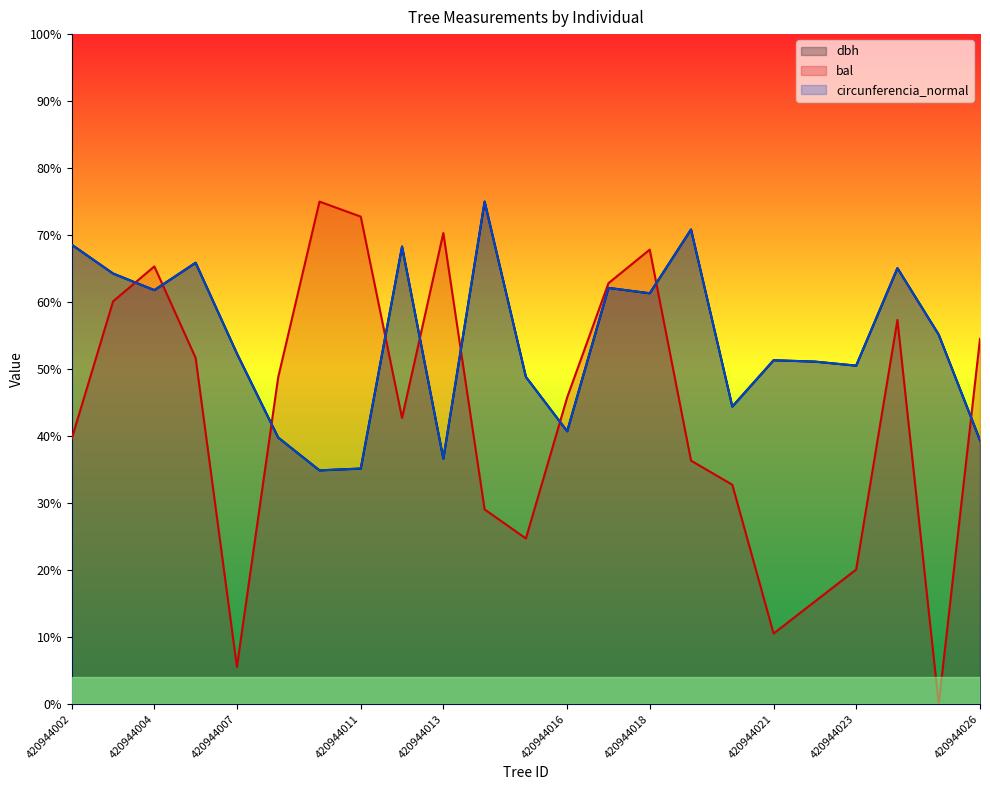

How many values in bal are above zero?

22